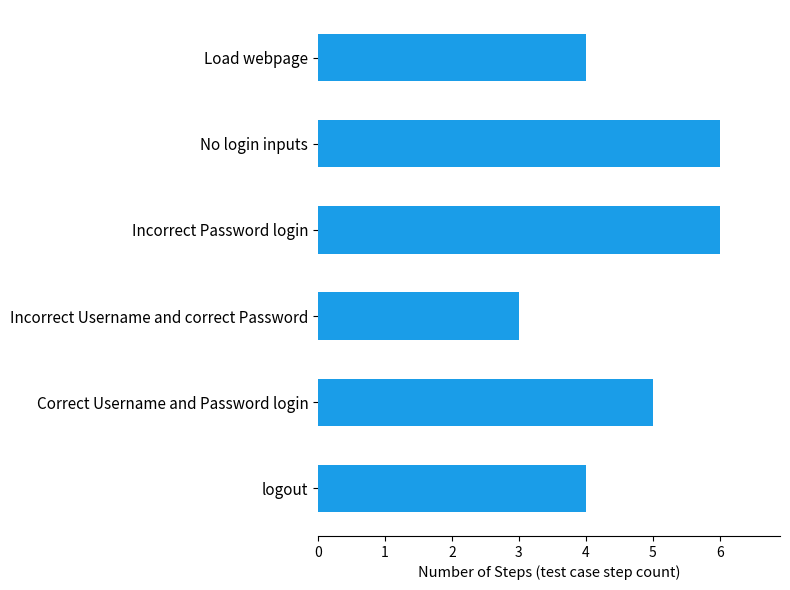

Reading top to bottom, transcribe all the data shown in this chart.

Load webpage=4	No login inputs=6	Incorrect Password login=6	Incorrect Username and correct Password=3	Correct Username and Password login=5	logout=4